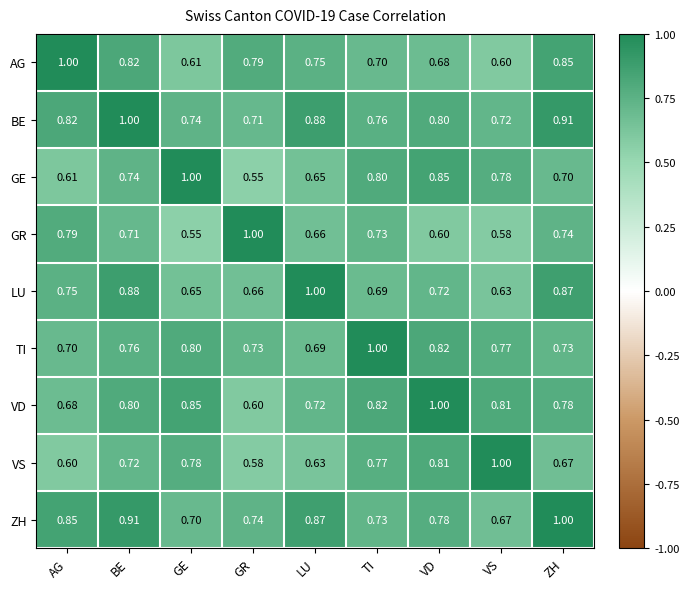

Where is VD nearest to the value 0?

GR